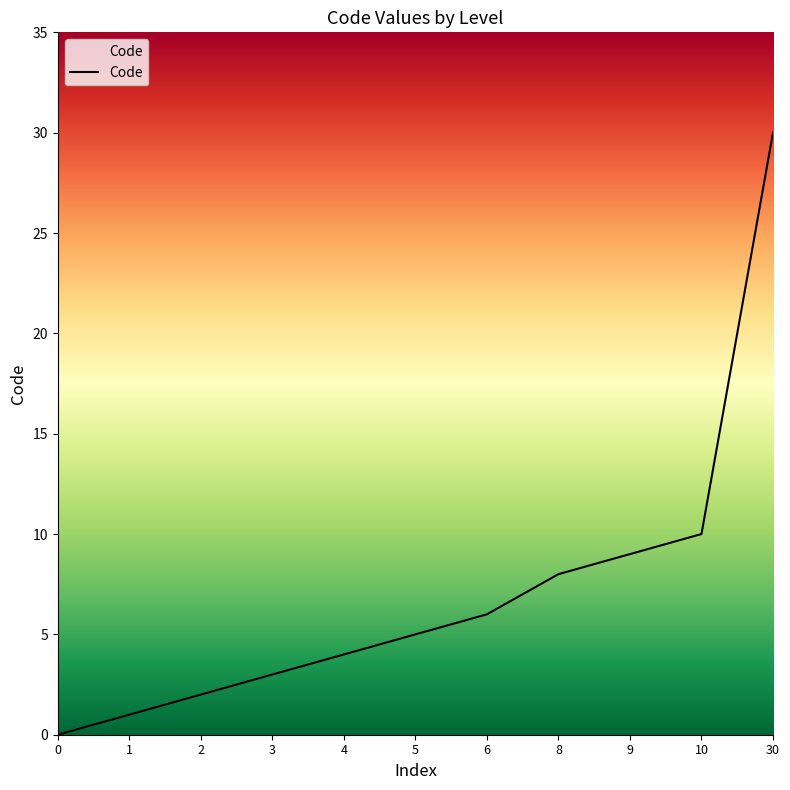

Is this an area chart (filled region under the line)?

No